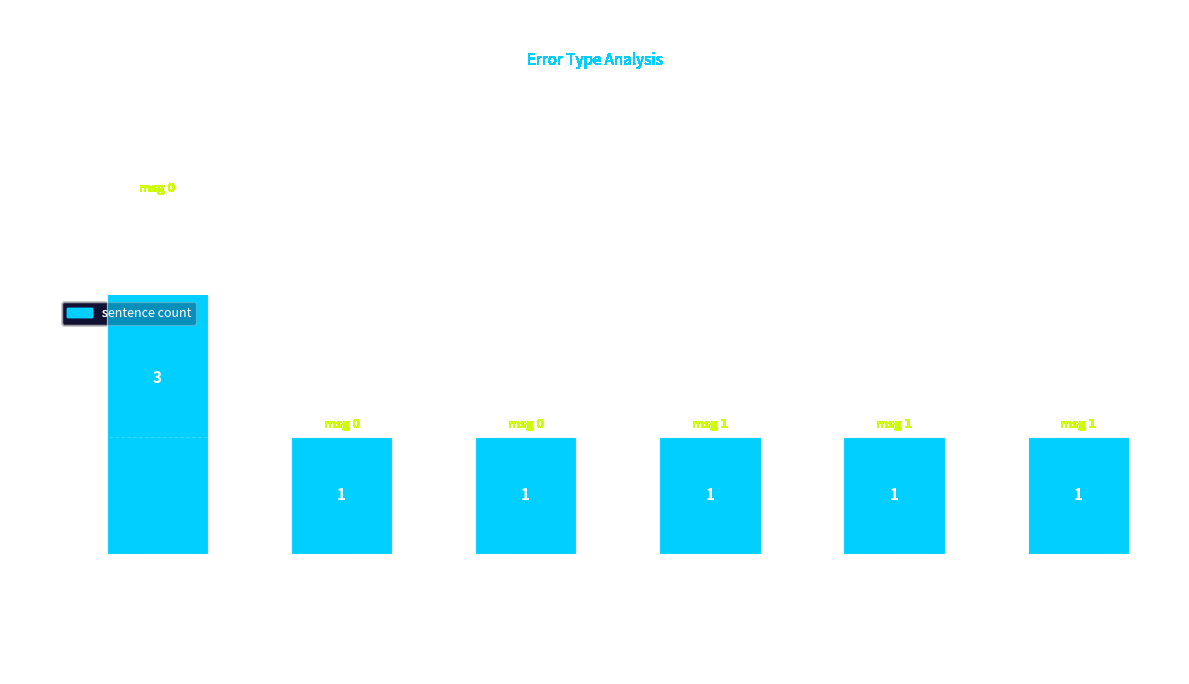

Rank the categories by value from lowest to highest.

compass disconnected, compass error compass error compass, critical low battery, aircraft in auto power off protection, forced landing in progress, compass error